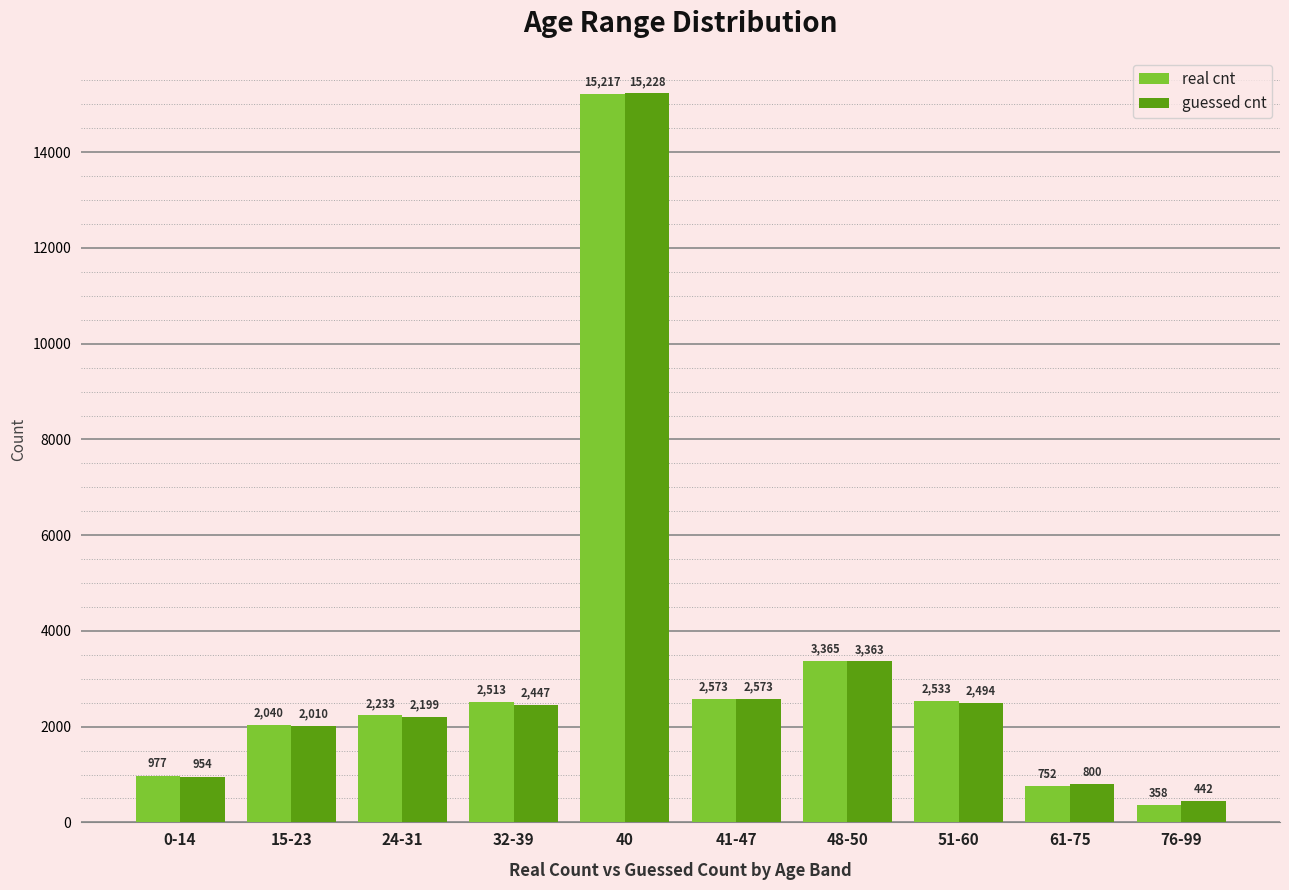

What is the label of the 3rd bar from the left?

24-31